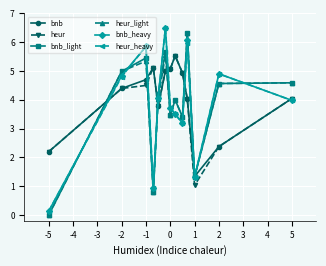

How many lines are shown in the chart?

6